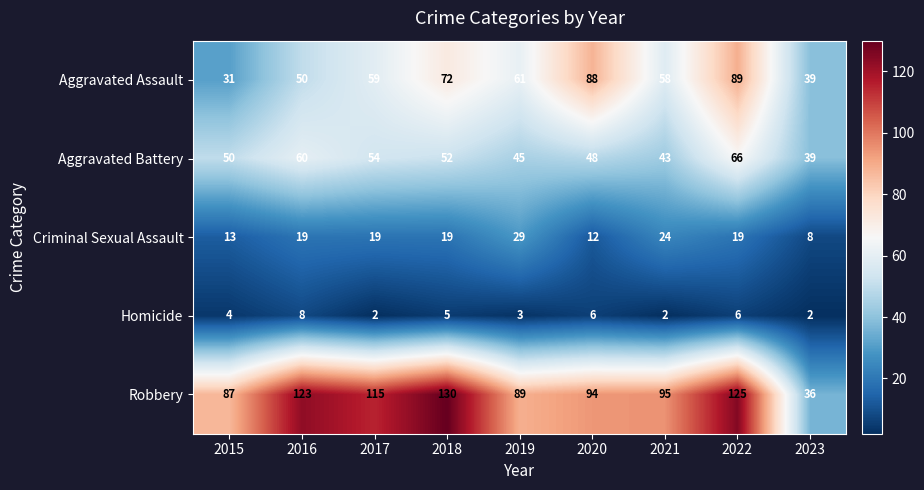

True or false: Aggravated Assault has a value of 58 at 2021.

True